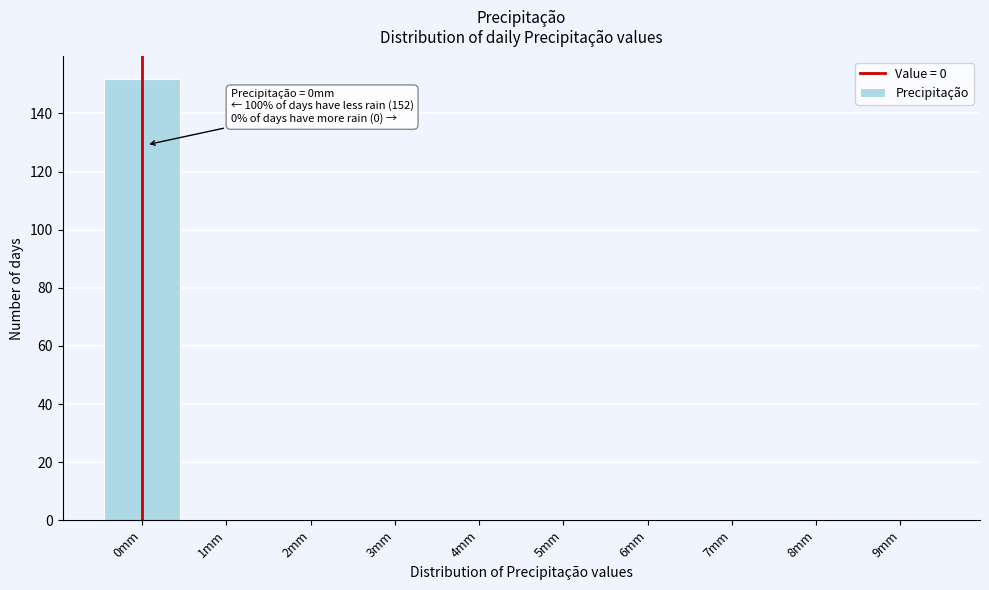

Reading right to left, extract all data points from this chart.

9mm=0	8mm=0	7mm=0	6mm=0	5mm=0	4mm=0	3mm=0	2mm=0	1mm=0	0mm=152